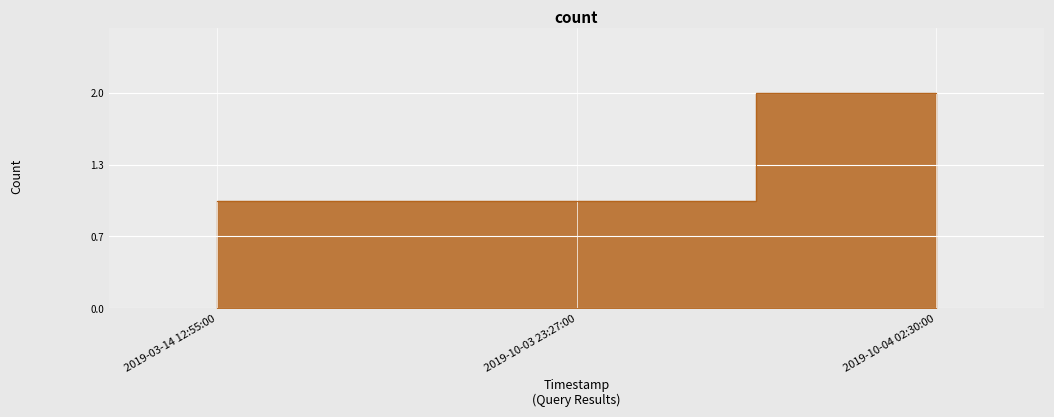

List the labels in order of value, largest first.

2019-10-04 02:30:00, 2019-03-14 12:55:00, 2019-10-03 23:27:00